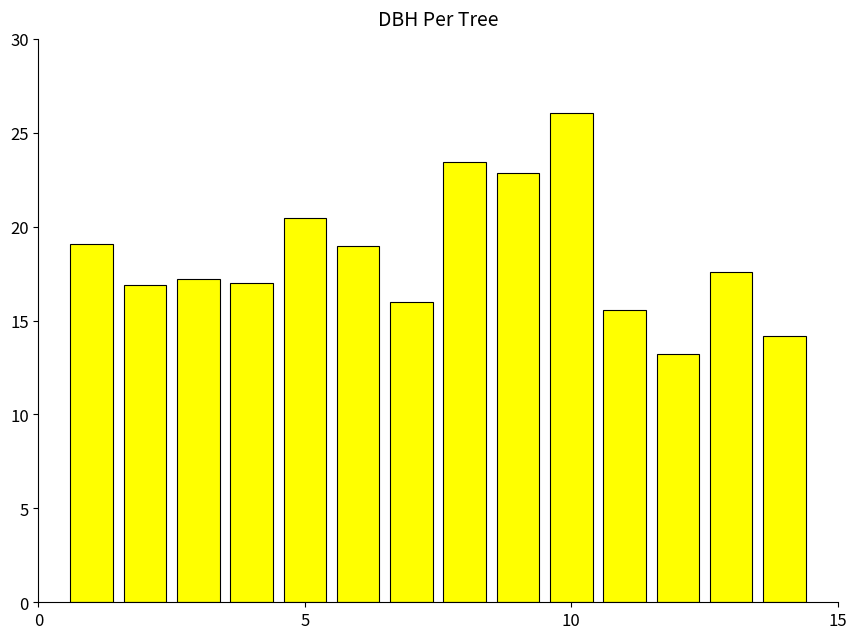

How many distinct data groups are displayed?

1